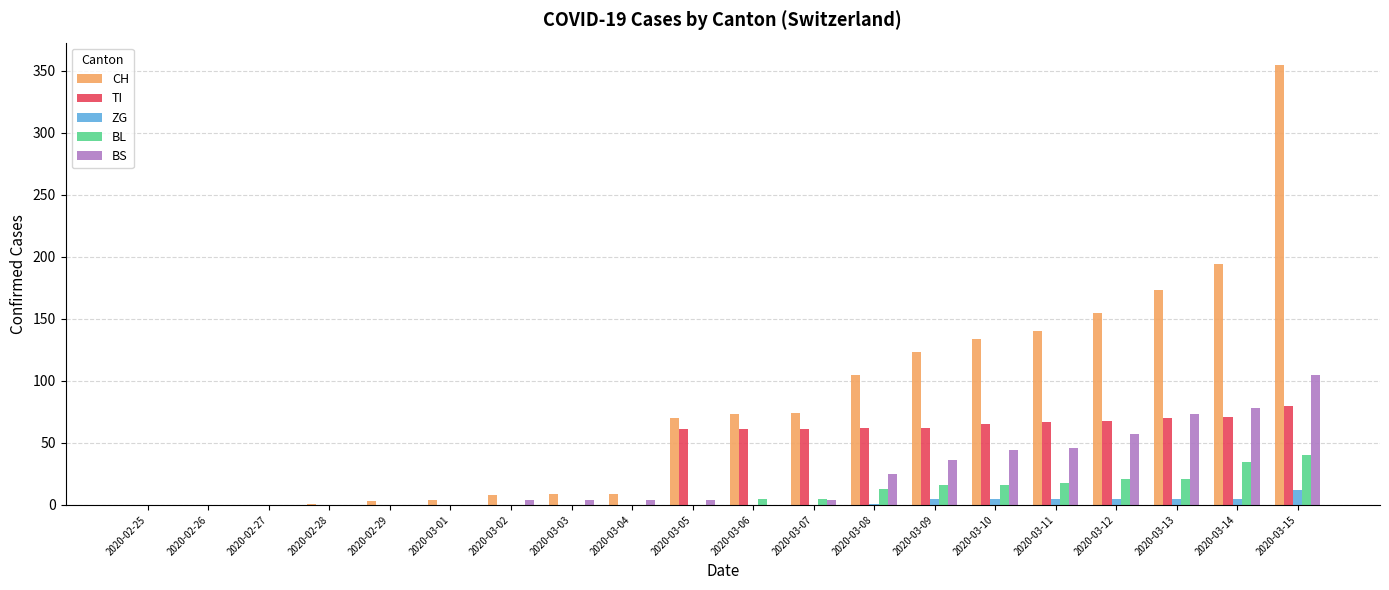

Count the number of data series in this chart.

5